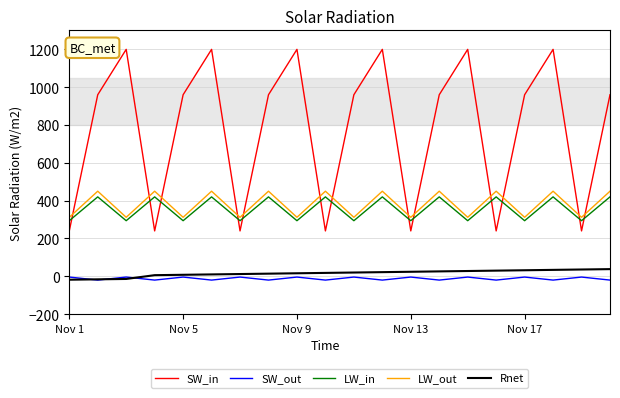

Which series has the widest spread of values?

SW_in